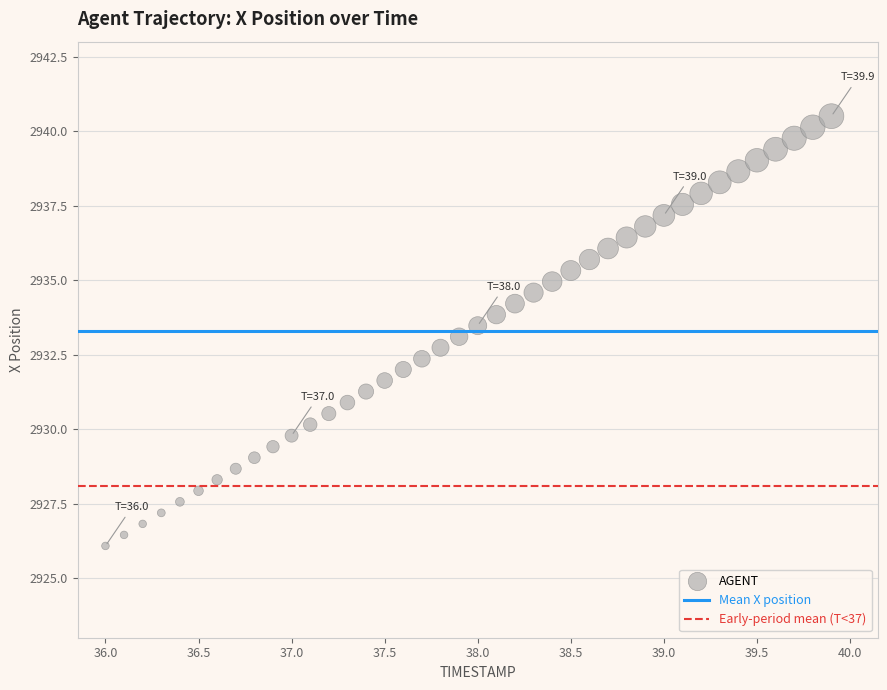

What is the range of X values (max minus min)?

3.9